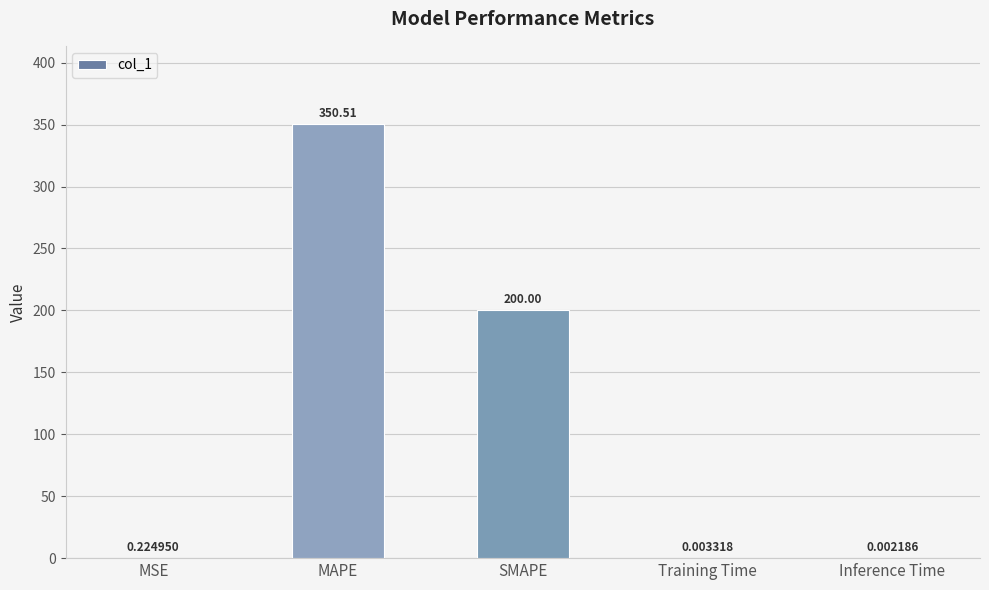

Which category has the highest value across all series?

MAPE